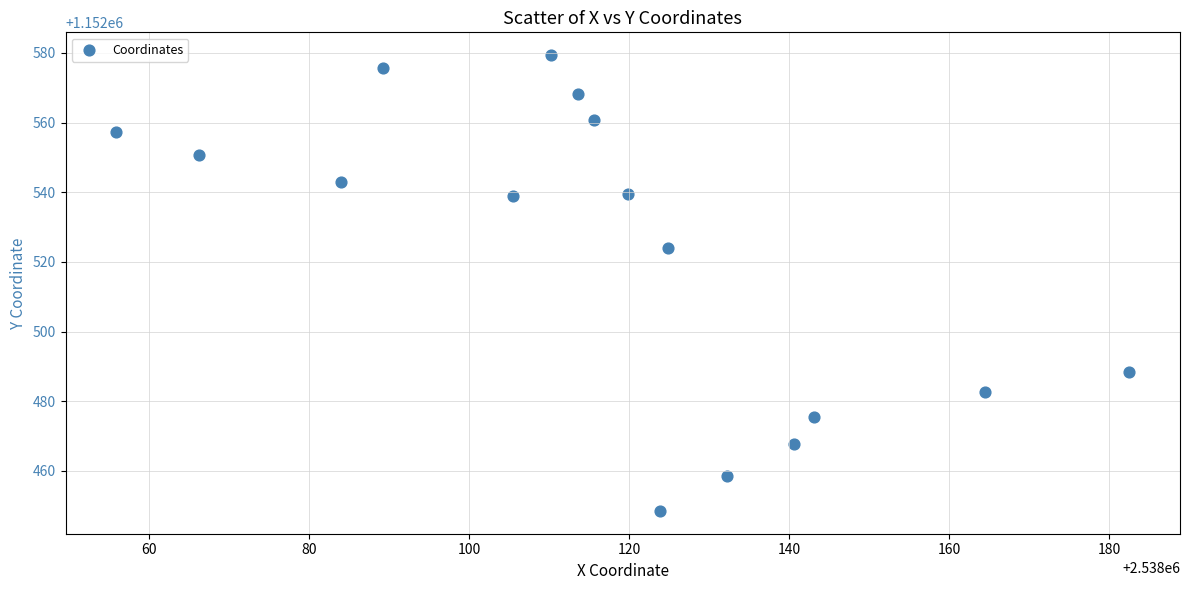

What Y value in the scatter plot is closest to 1152513?

1152524.0